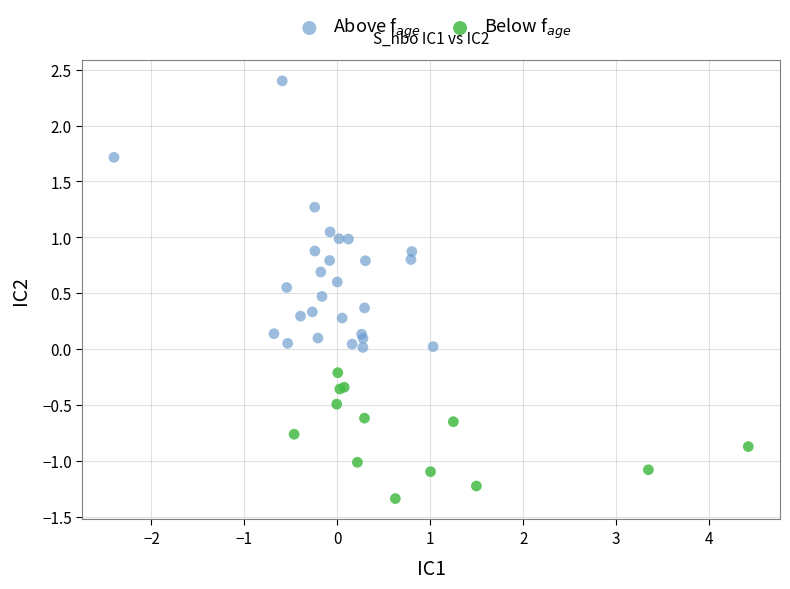

Which series reaches the minimum Y coordinate?

Below f$_{age}$